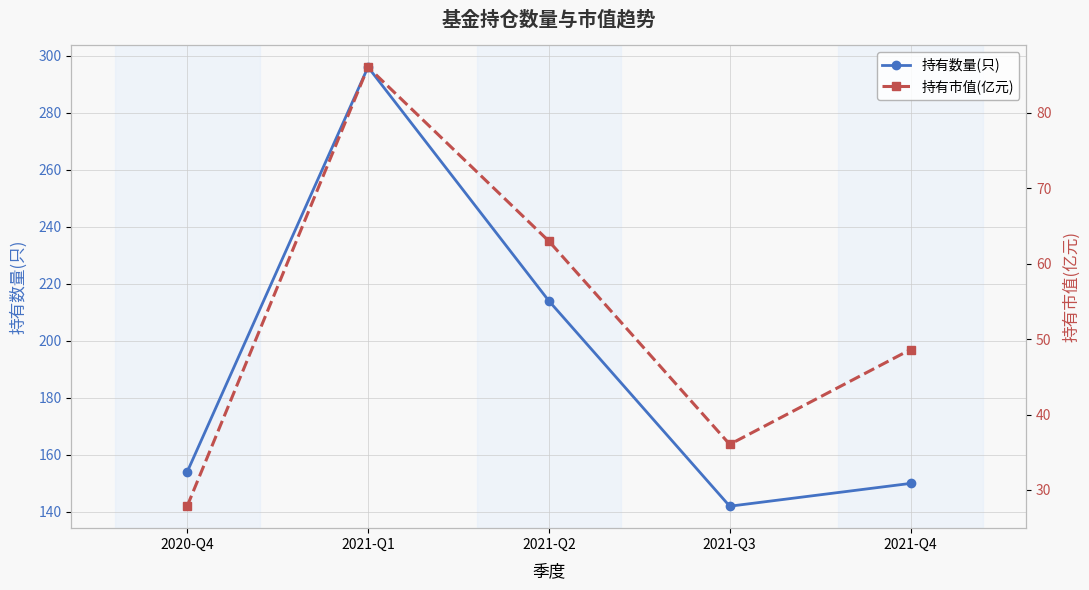

What is the difference between the highest and lowest values at 2021-Q4?

101.4